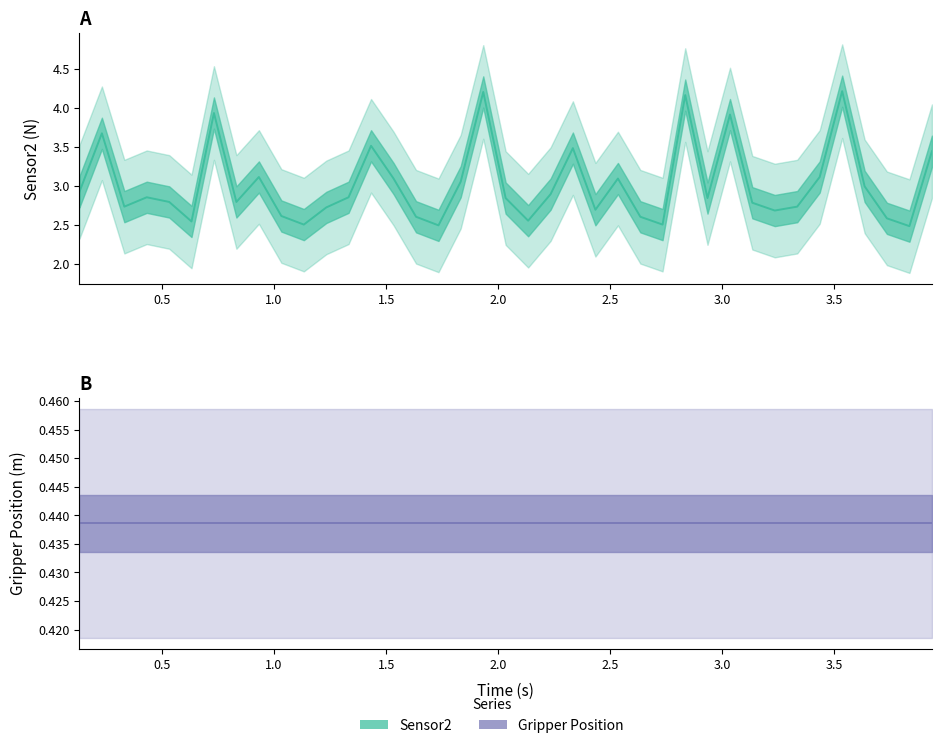

What is the label of the 5th point from the left?

2.0